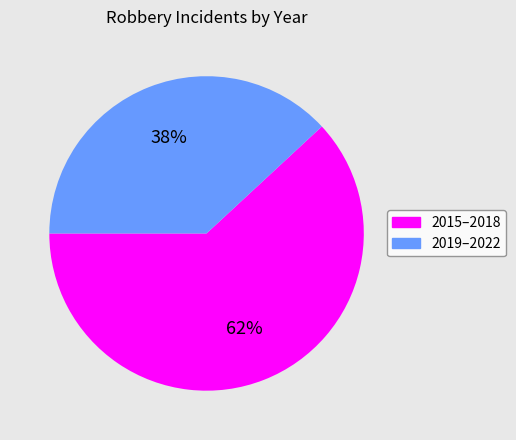

Is there a majority slice in this chart?

Yes